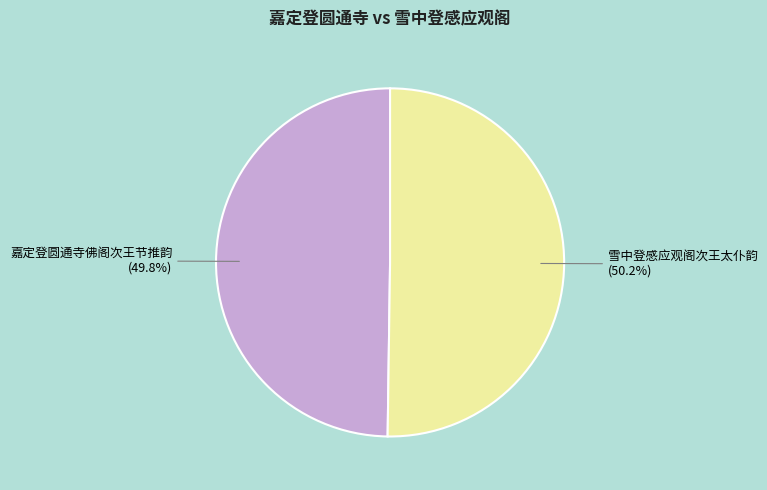

Is the sum of 雪中登感应观阁次王太仆韵 and 嘉定登圆通寺佛阁次王节推韵 greater than half?

Yes